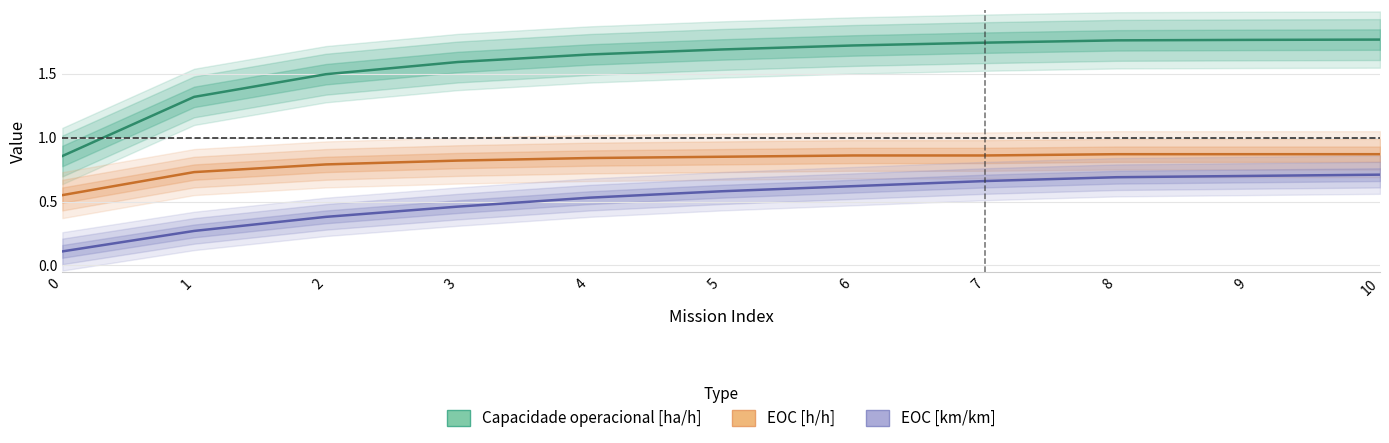

True or false: EOC [km/km] and EOC [h/h] cross at least once.

False